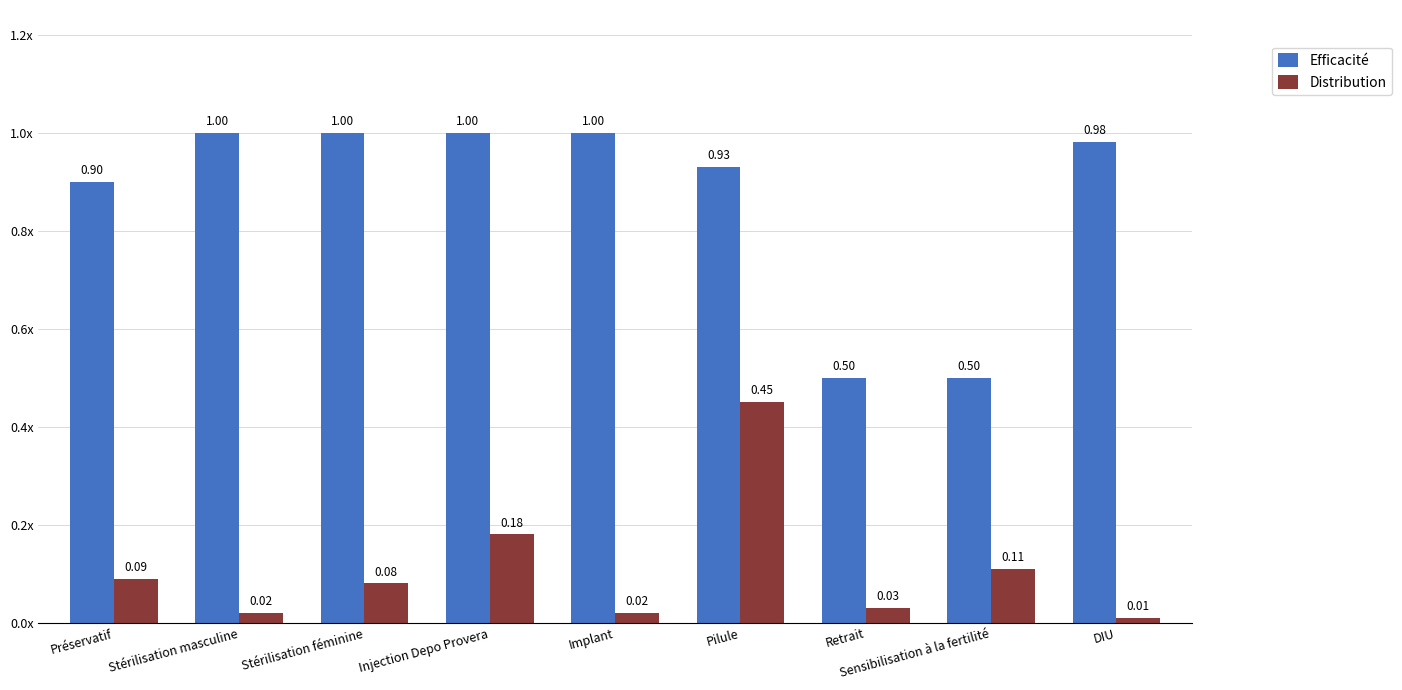

True or false: Efficacité has a value of 1.0 at DIU.

True